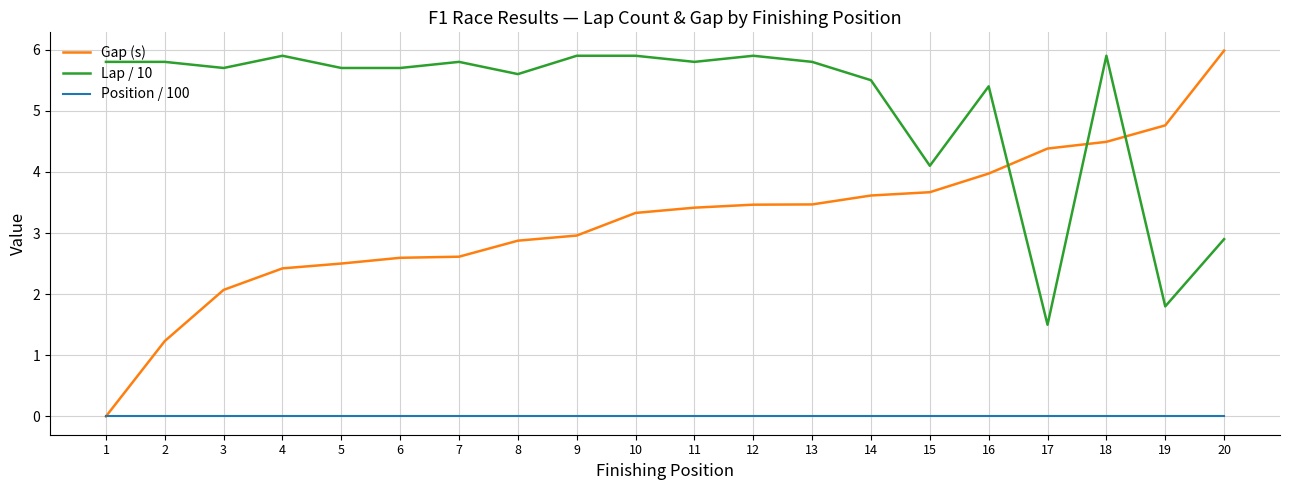

What is the sum of the Lap / 10 values at 2 and 13?

11.6